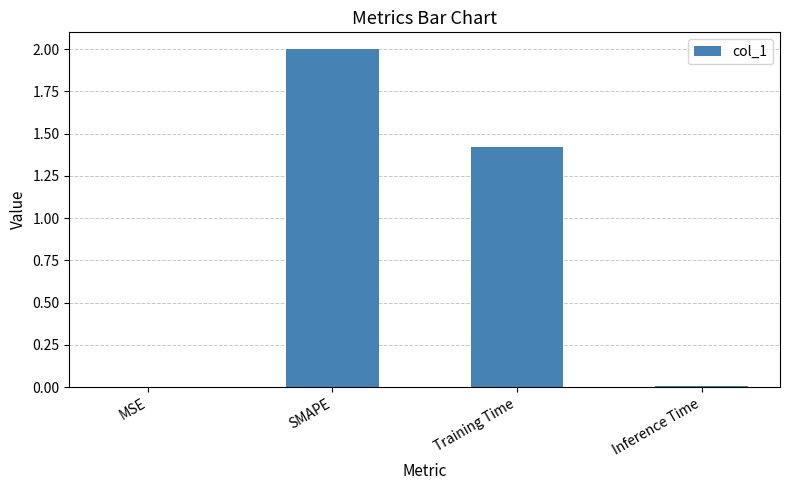

Where is the data nearest to the value 1?

Training Time